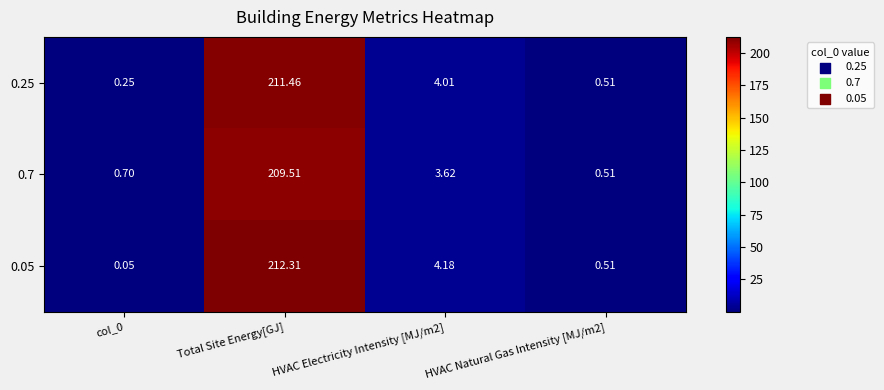

At which category is the sum across all series the highest?

Total Site Energy[GJ]